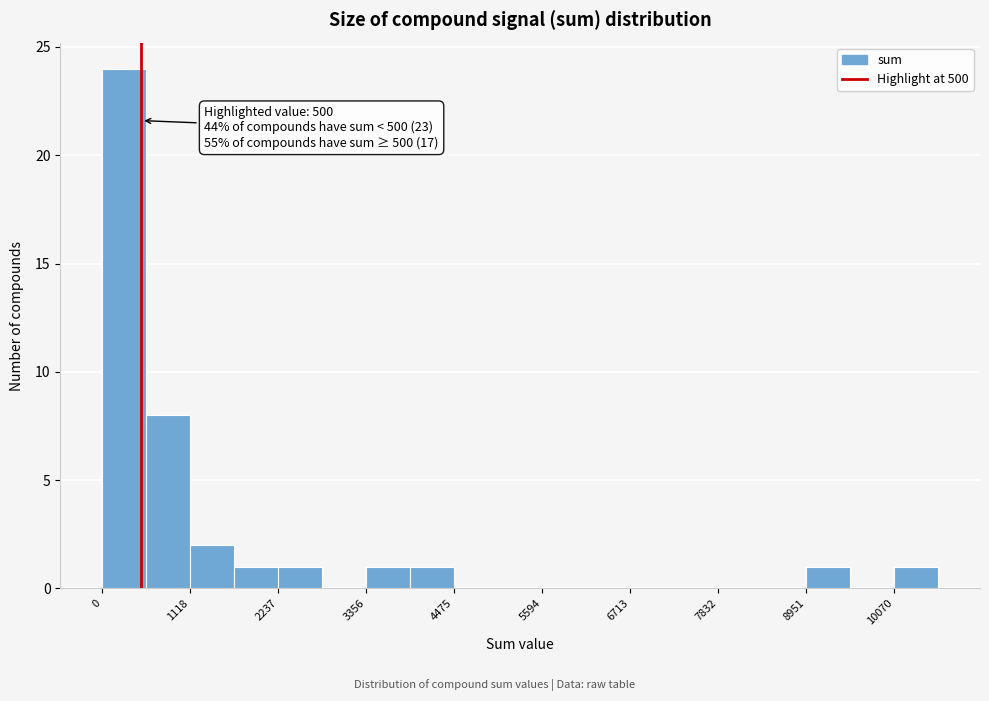

Read against the x-axis, roughly where is the centre of the tallest bar?

200